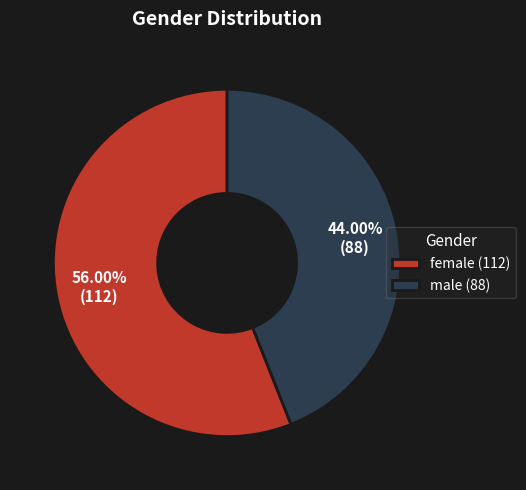

To the nearest percent, what is the combined percentage of female and male?

100%